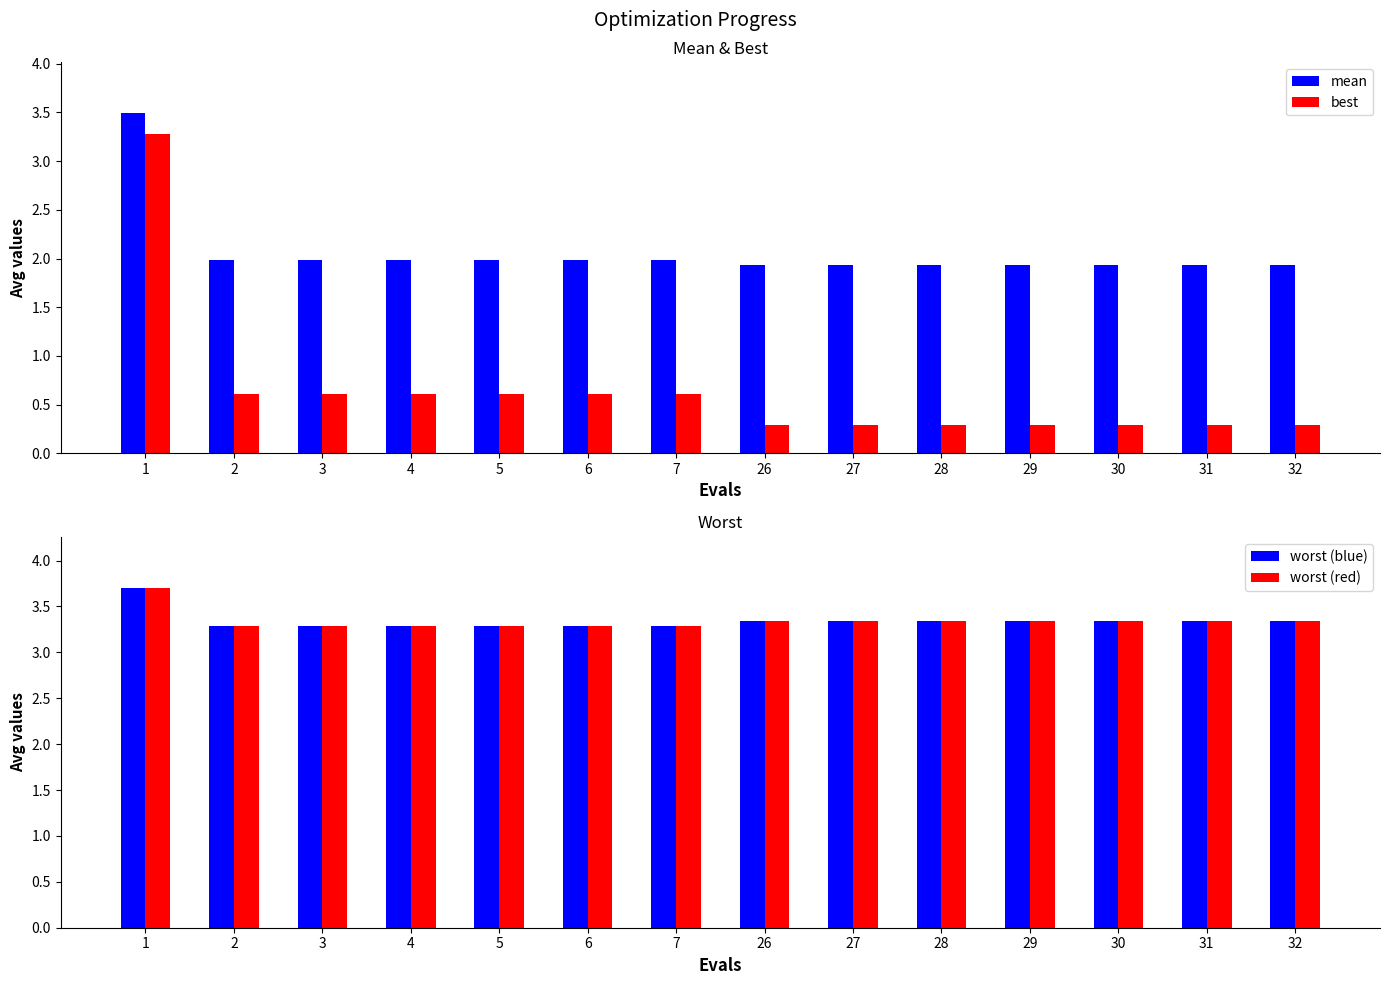

Reading left to right, transcribe all the data shown in this chart.

mean: 3.5	2.0	2.0	2.0	2.0	2.0	2.0	1.9	1.9	1.9	1.9	1.9	1.9	1.9
best: 3.3	0.6	0.6	0.6	0.6	0.6	0.6	0.3	0.3	0.3	0.3	0.3	0.3	0.3
worst (blue): 3.7	3.3	3.3	3.3	3.3	3.3	3.3	3.3	3.3	3.3	3.3	3.3	3.3	3.3
worst (red): 3.7	3.3	3.3	3.3	3.3	3.3	3.3	3.3	3.3	3.3	3.3	3.3	3.3	3.3